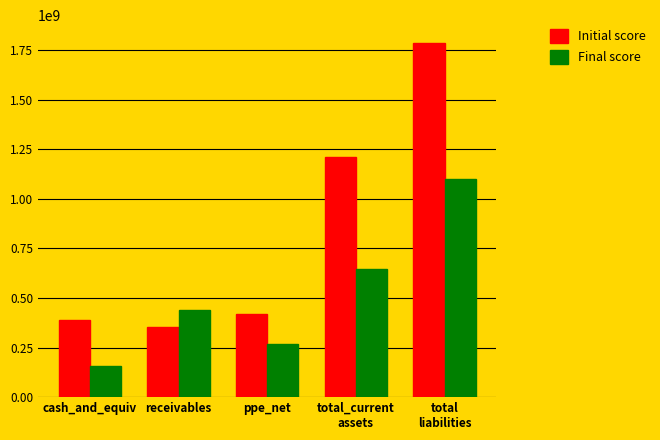

What is the total value across all series at ppe_net?

687156000